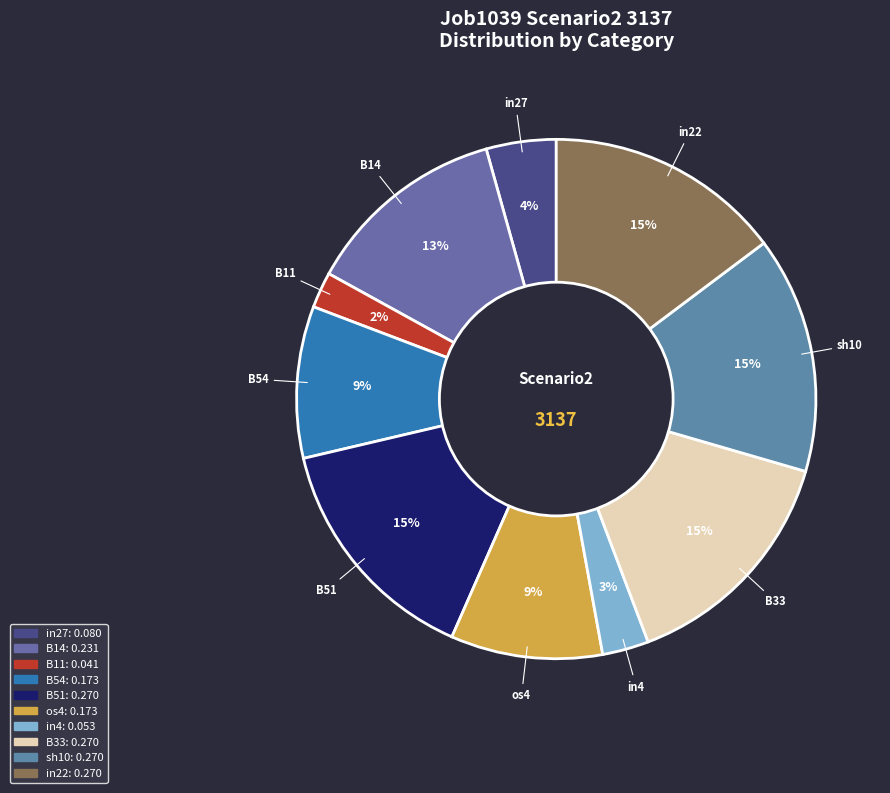

Which slice is the smallest?

B11